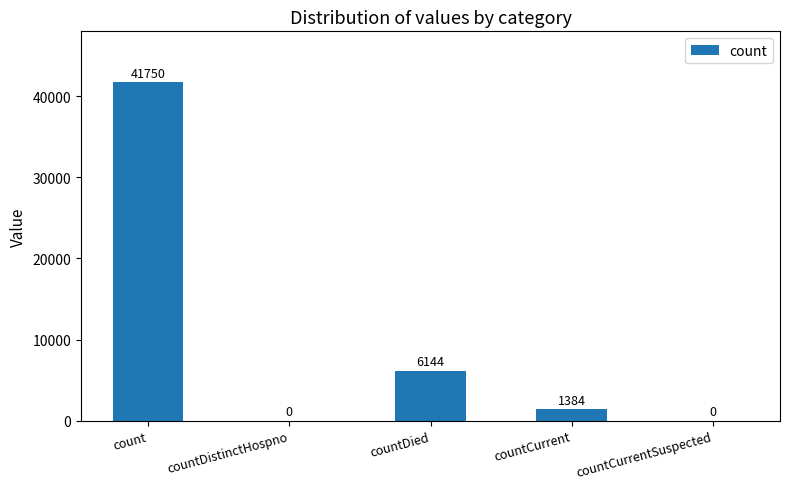

How many positive values are there?

3